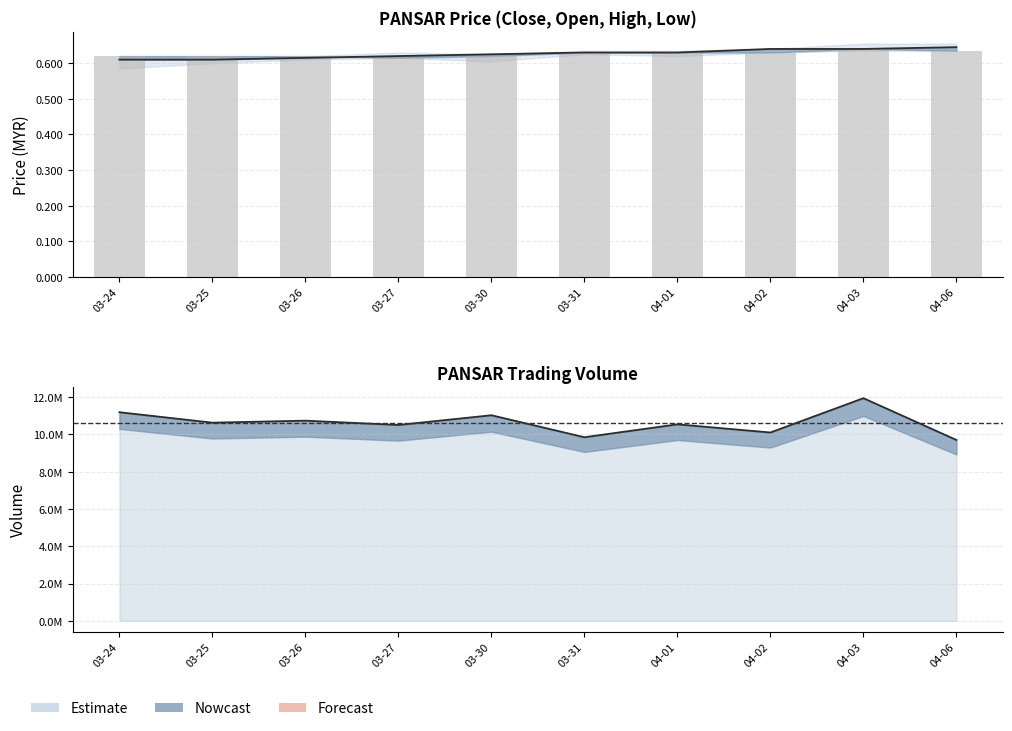

The open series shows 0.3 at 04-06. True or false?

False